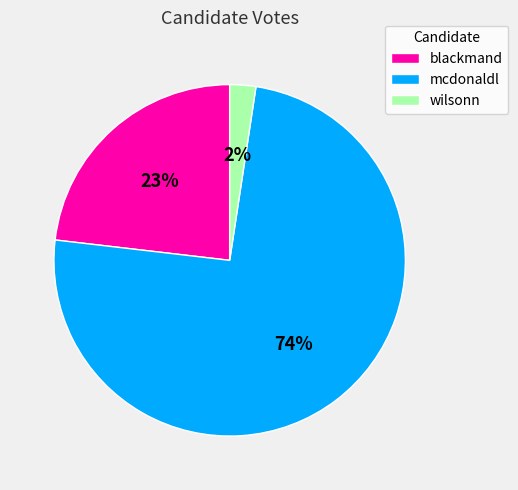

Rank the categories by value from highest to lowest.

mcdonaldl, blackmand, wilsonn